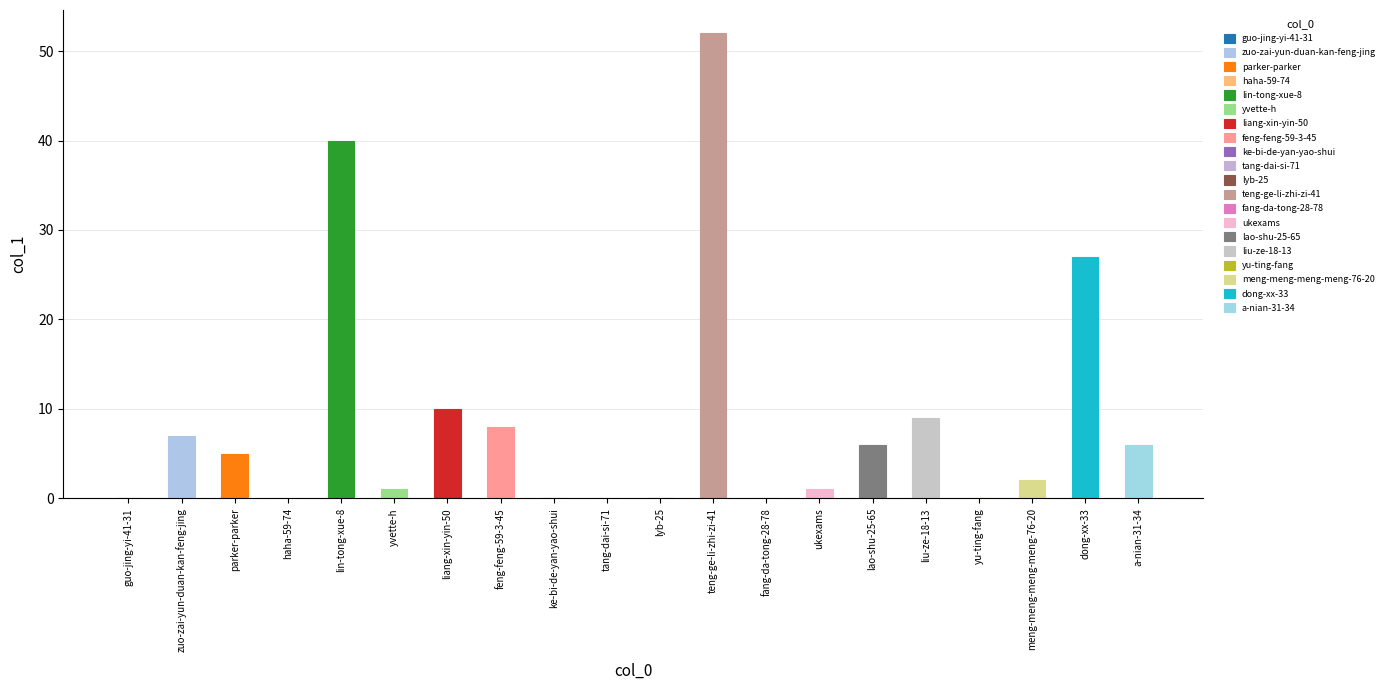

Rank the categories by value from highest to lowest.

teng-ge-li-zhi-zi-41, lin-tong-xue-8, dong-xx-33, liang-xin-yin-50, liu-ze-18-13, feng-feng-59-3-45, zuo-zai-yun-duan-kan-feng-jing, lao-shu-25-65, a-nian-31-34, parker-parker, meng-meng-meng-meng-76-20, yvette-h, ukexams, guo-jing-yi-41-31, haha-59-74, ke-bi-de-yan-yao-shui, tang-dai-si-71, lyb-25, fang-da-tong-28-78, yu-ting-fang